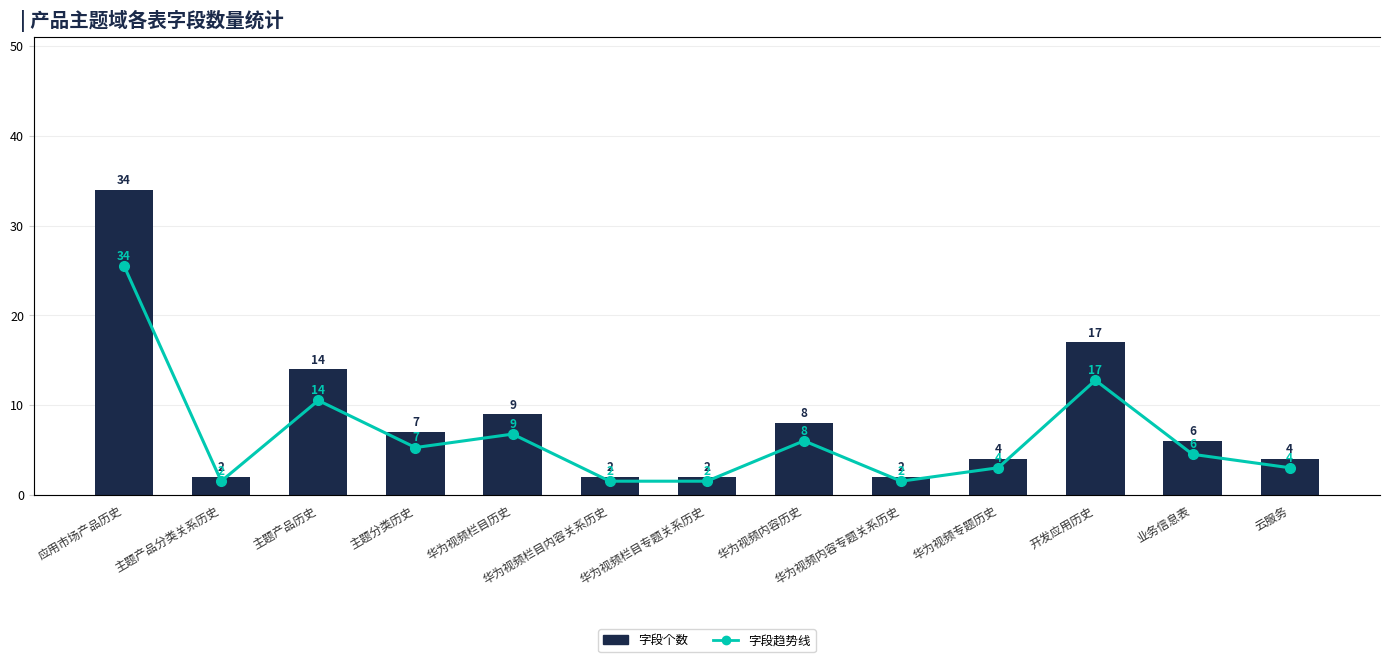

Rank the categories by 字段趋势线 value from lowest to highest.

主题产品分类关系历史, 华为视频栏目内容关系历史, 华为视频栏目专题关系历史, 华为视频内容专题关系历史, 华为视频专题历史, 云服务, 业务信息表, 主题分类历史, 华为视频内容历史, 华为视频栏目历史, 主题产品历史, 开发应用历史, 应用市场产品历史